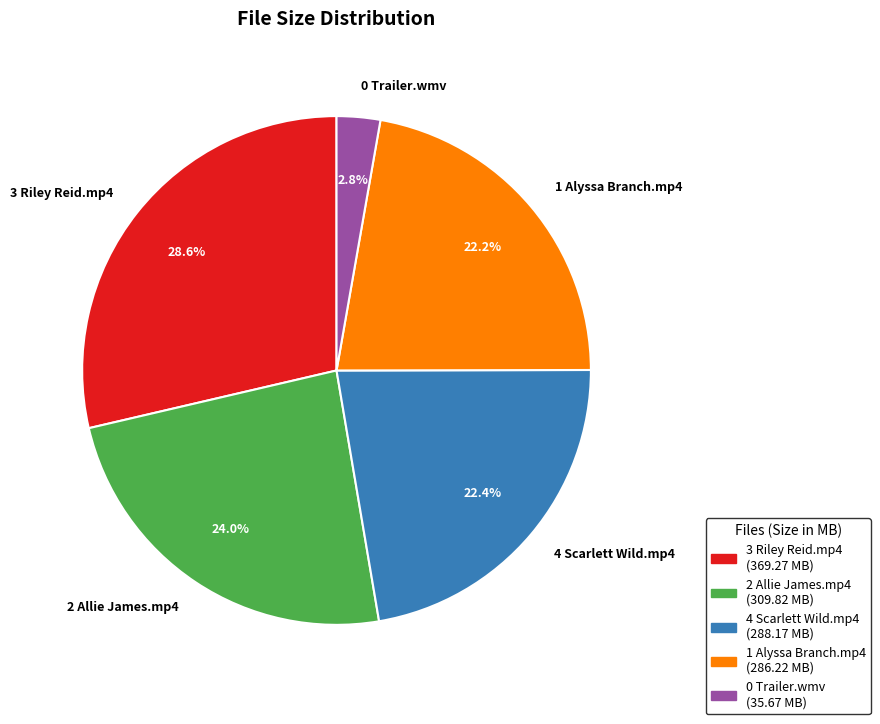

Does any single category account for the majority?

No